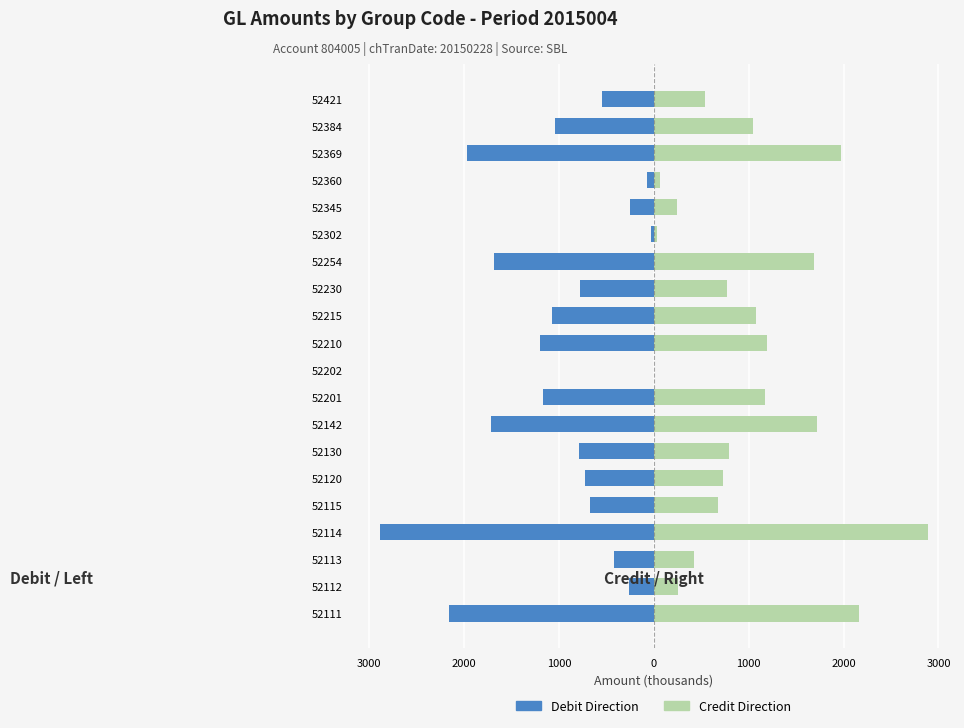

What is the difference between the maximum and second lowest values in the Credit (Right) series?

2854.9